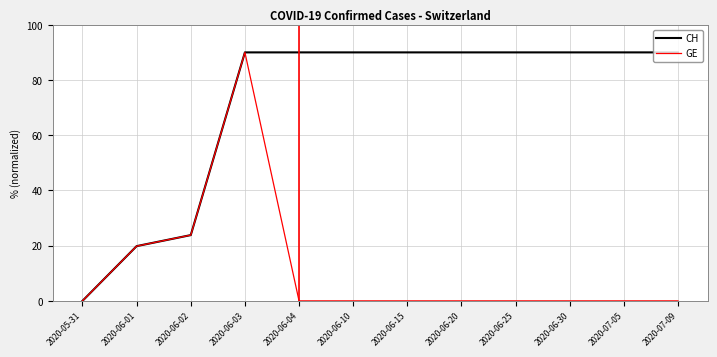

Is it true that CH equals 90.0 at 2020-06-03?

True